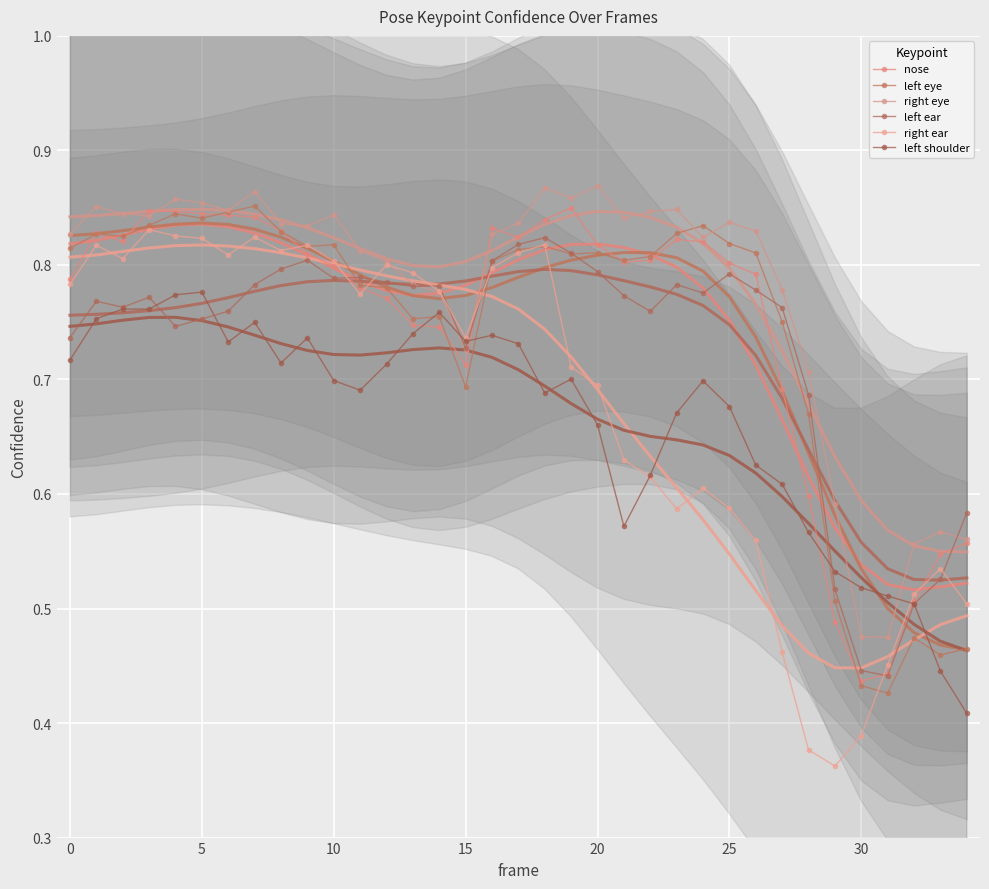

What are all the series names shown in the legend?

nose, left eye, right eye, left ear, right ear, left shoulder